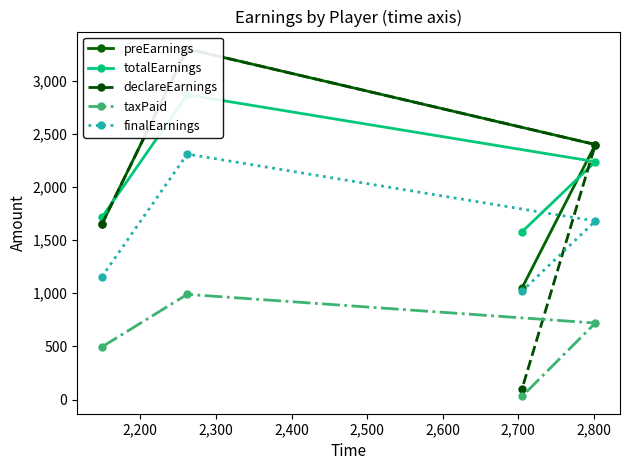

What is the maximum value for taxPaid?

990